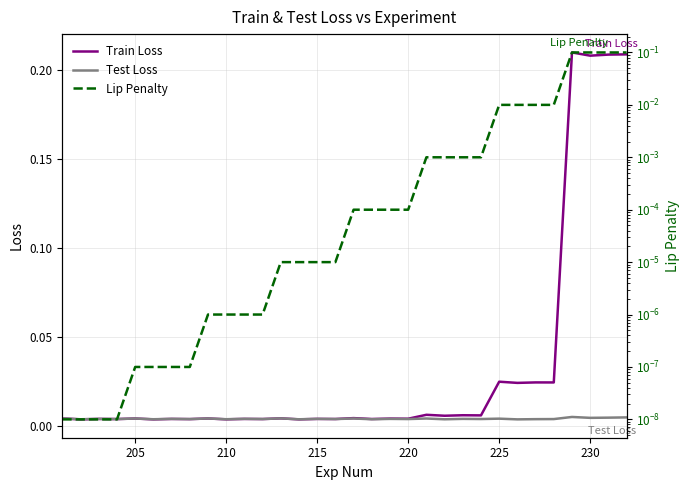

How many distinct data groups are displayed?

3